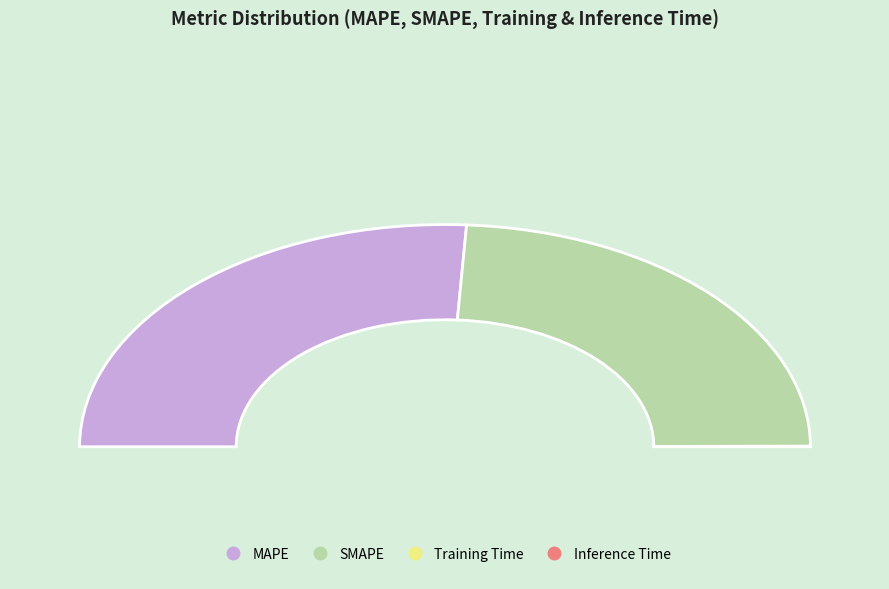

To the nearest percent, what is the average slice percentage?

25%